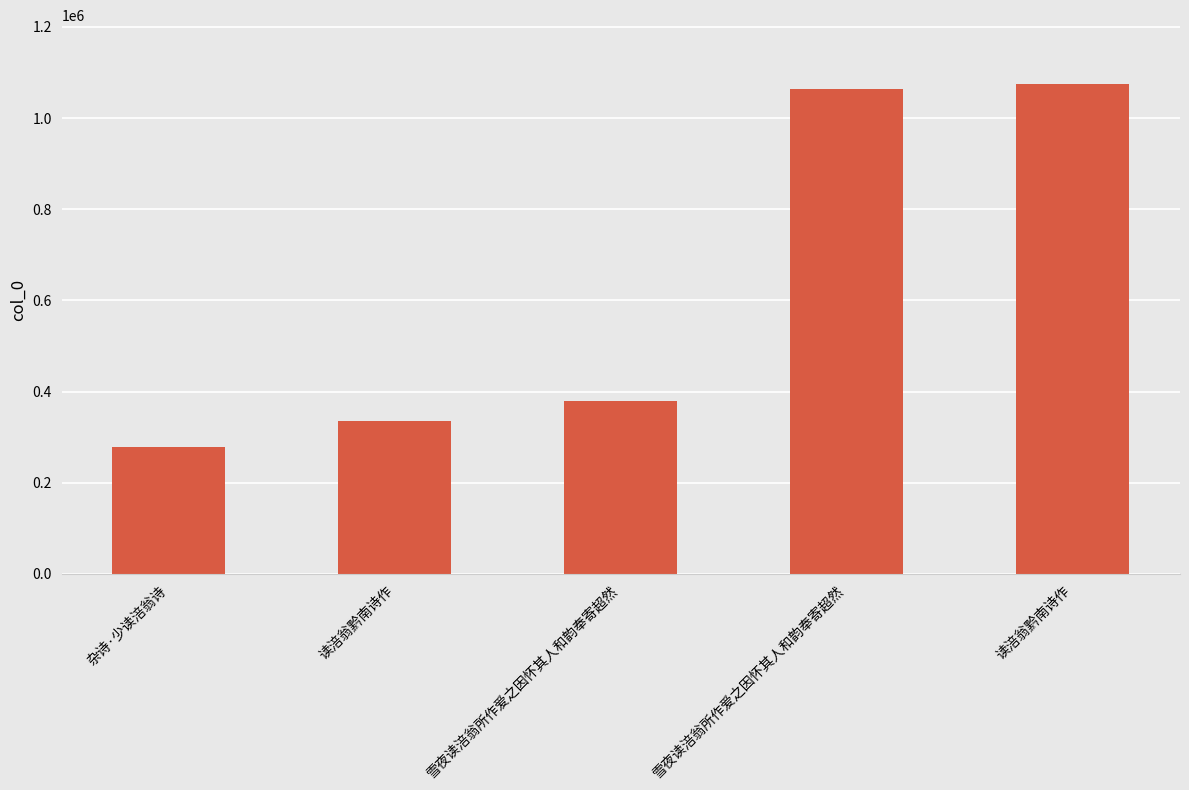

Reading left to right, transcribe all the data shown in this chart.

278131	336468	378342	1064186	1074866